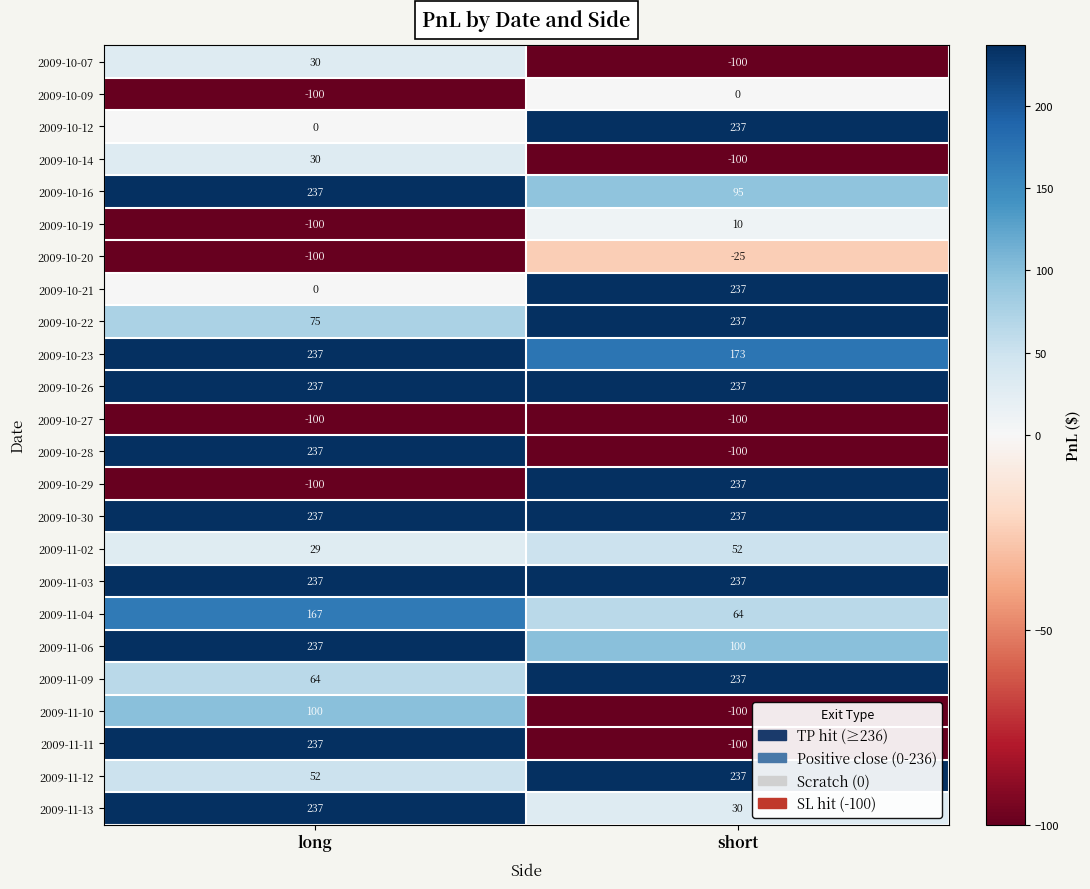

What is the sum of all 2009-10-07 values?

-70